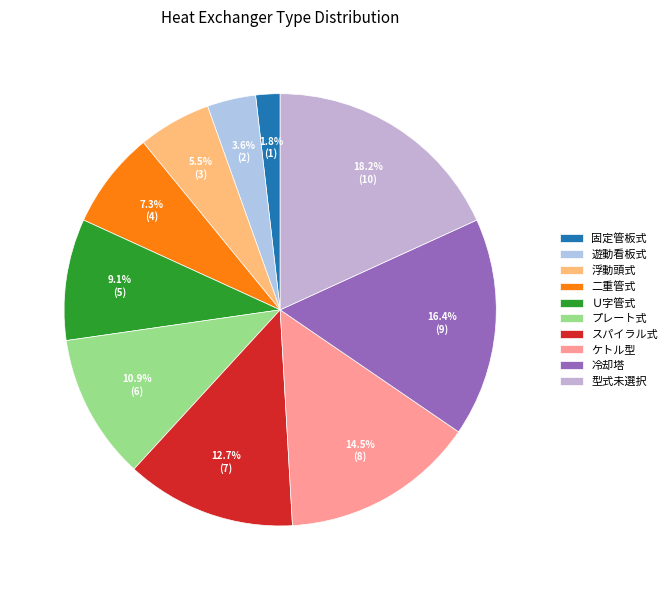

Combined, what portion of the pie is 浮動頭式 and 遊動看板式?

9.1%